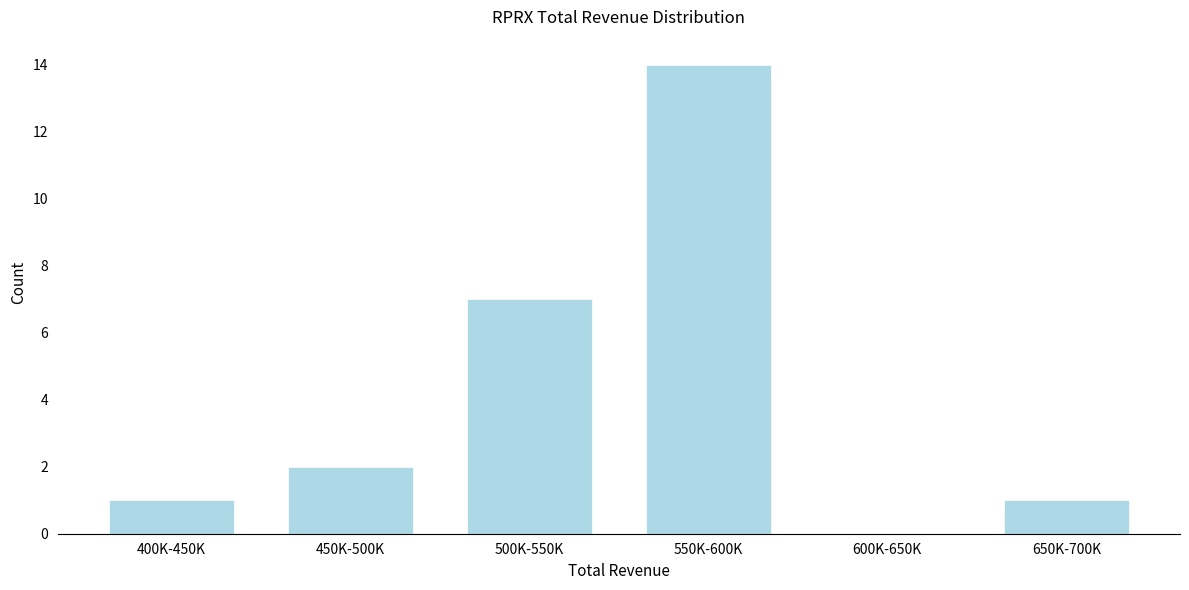

Reading right to left, transcribe all the data shown in this chart.

650K-700K=1	600K-650K=0	550K-600K=14	500K-550K=7	450K-500K=2	400K-450K=1